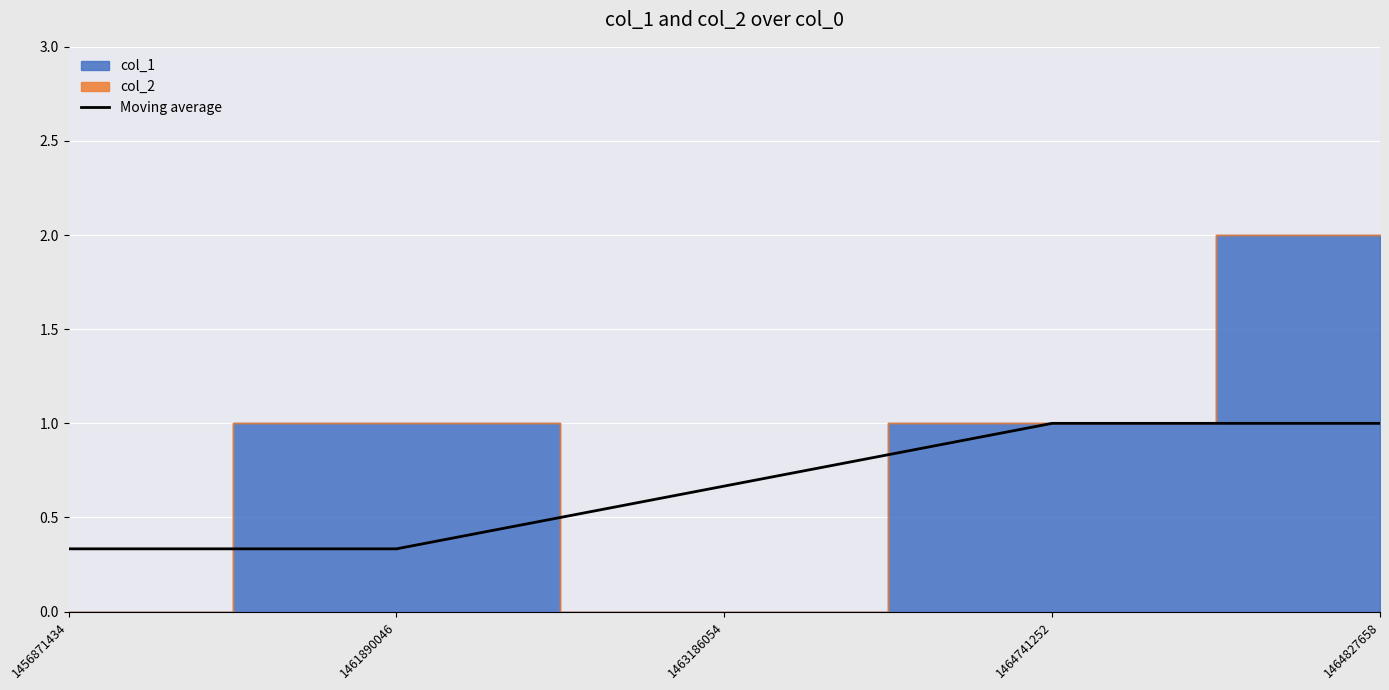

What is the sum of the values at 1464741252 and 1463186054?

1.7